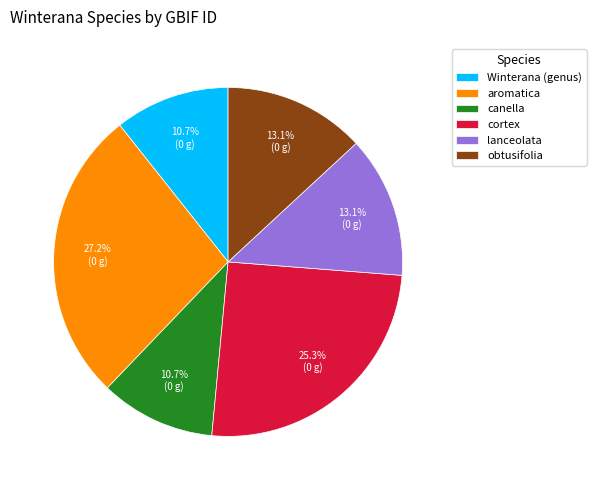

Is it true that canella is 11% of the pie?

True